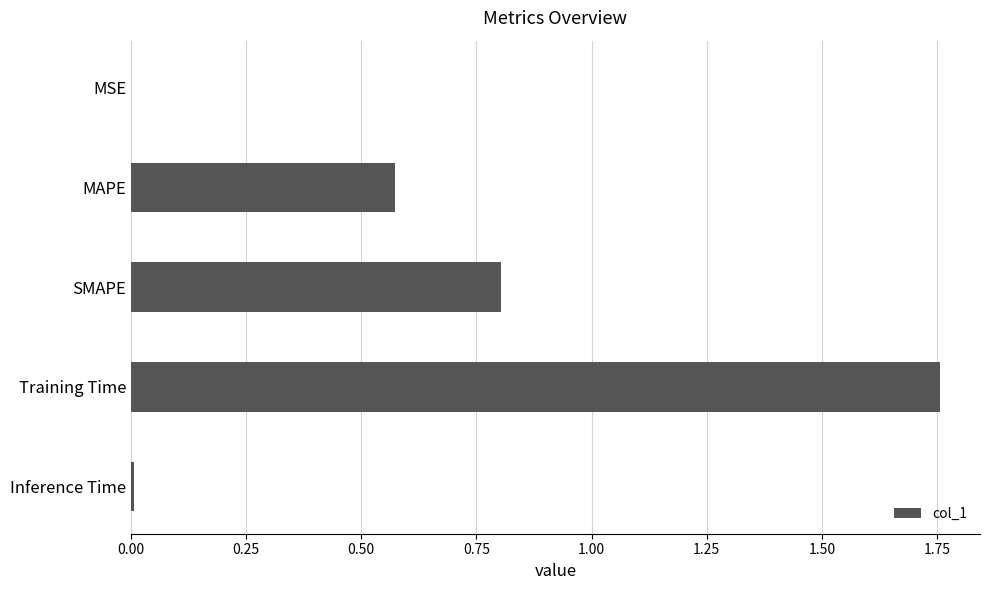

How many series are shown in this chart?

1